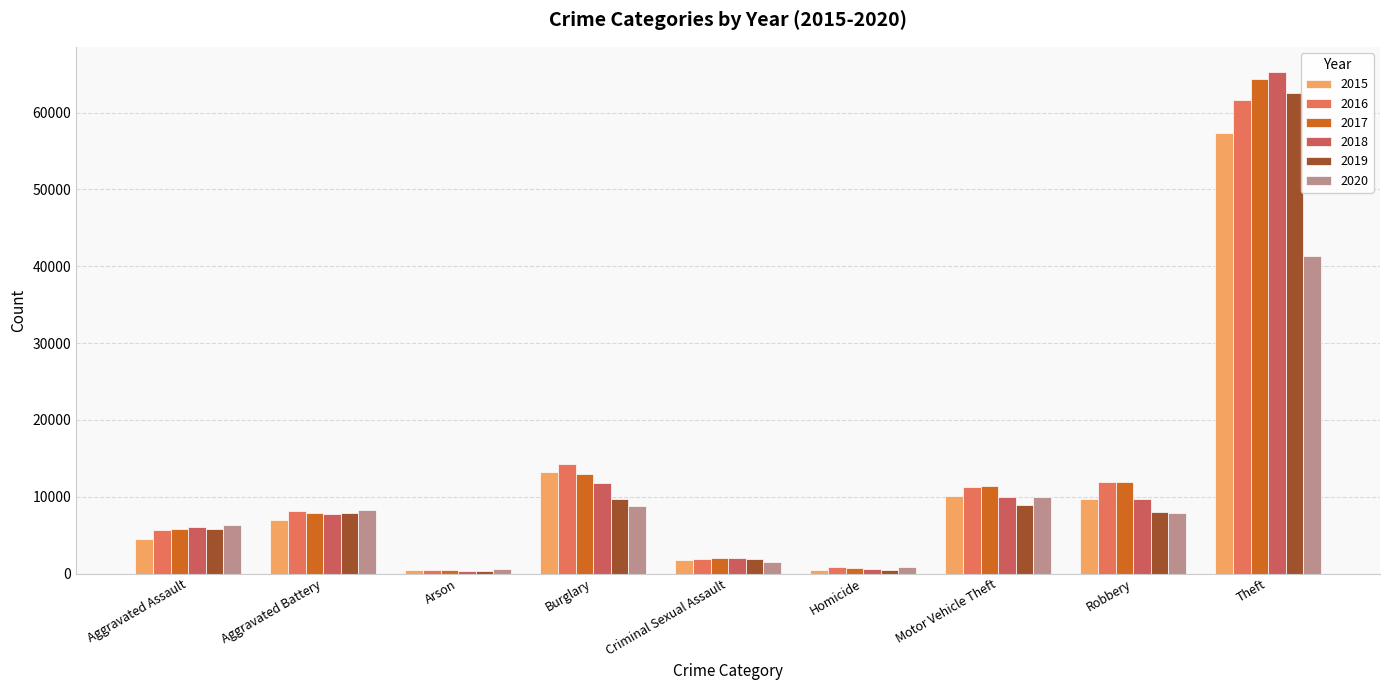

What is the difference between the 2018 values at Arson and Homicide?

215